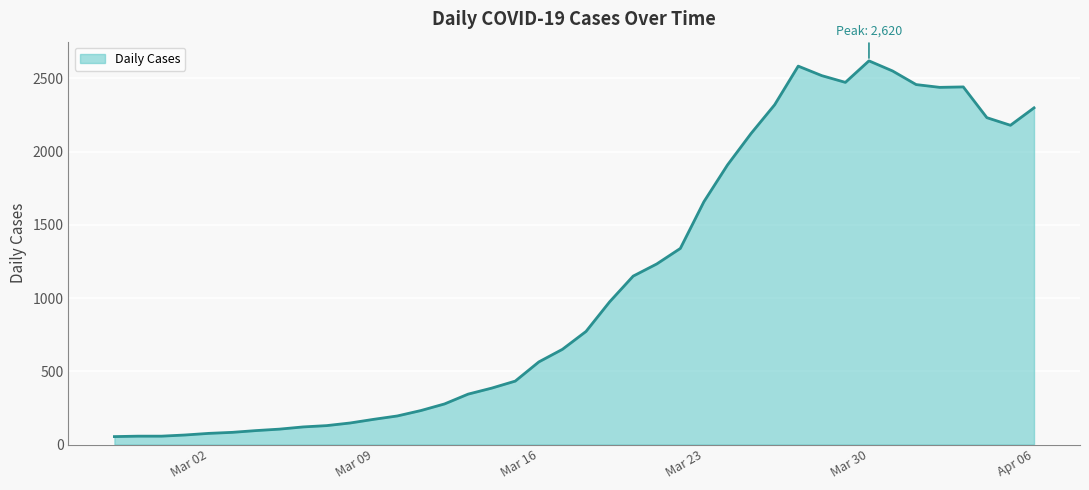

What is the difference between the maximum and minimum values?

2566